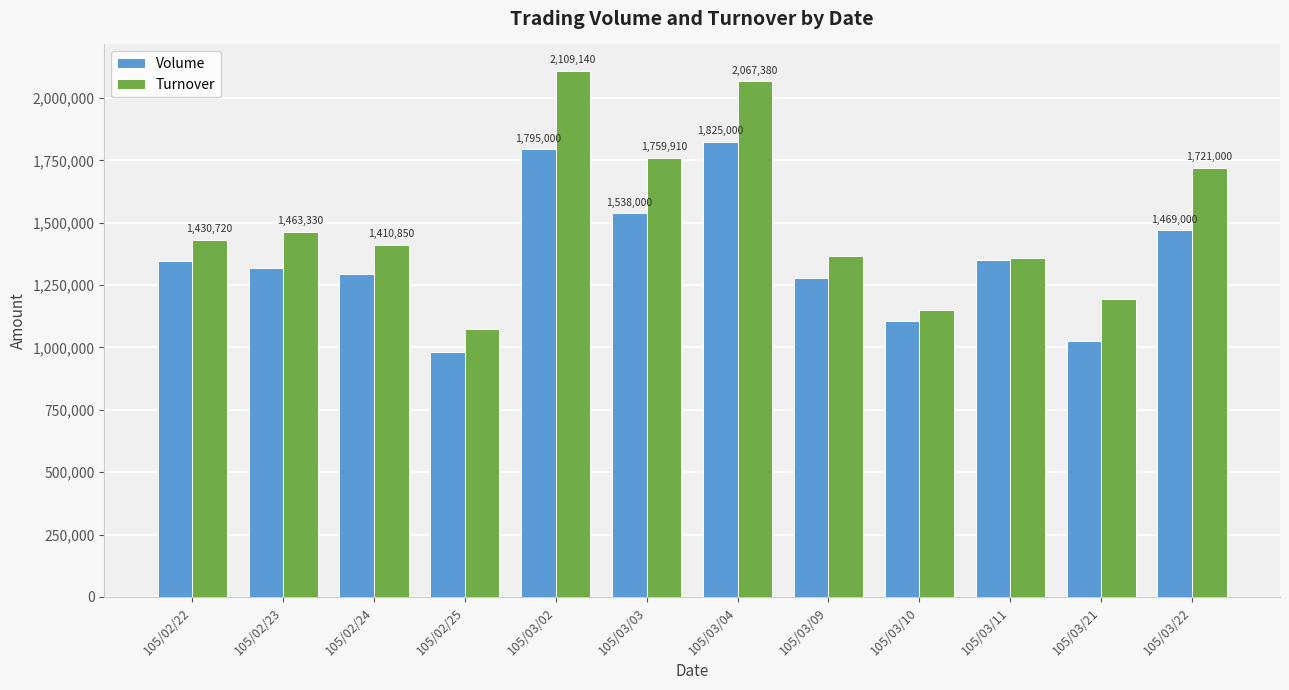

Is the value of Turnover at 105/02/22 greater than the value of Volume at 105/03/02?

No